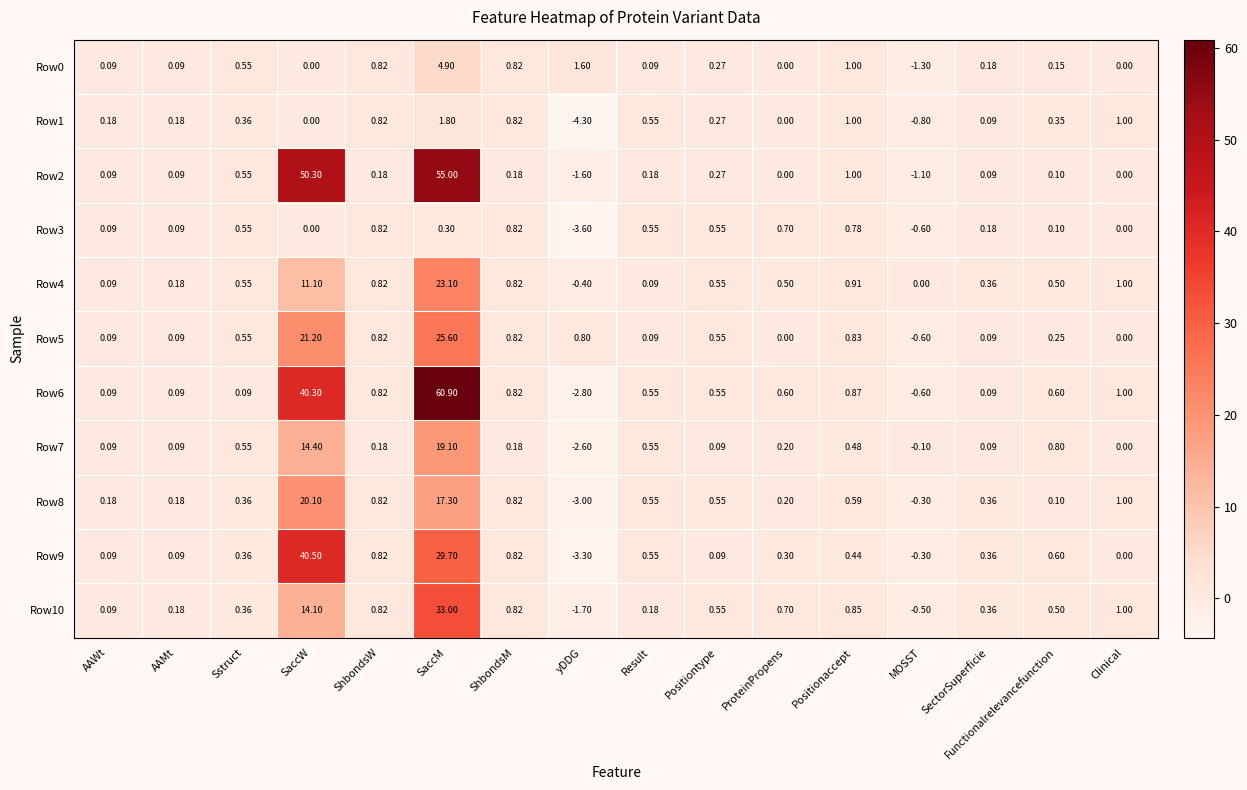

At which label is Row4 closest to 11?

SaccW